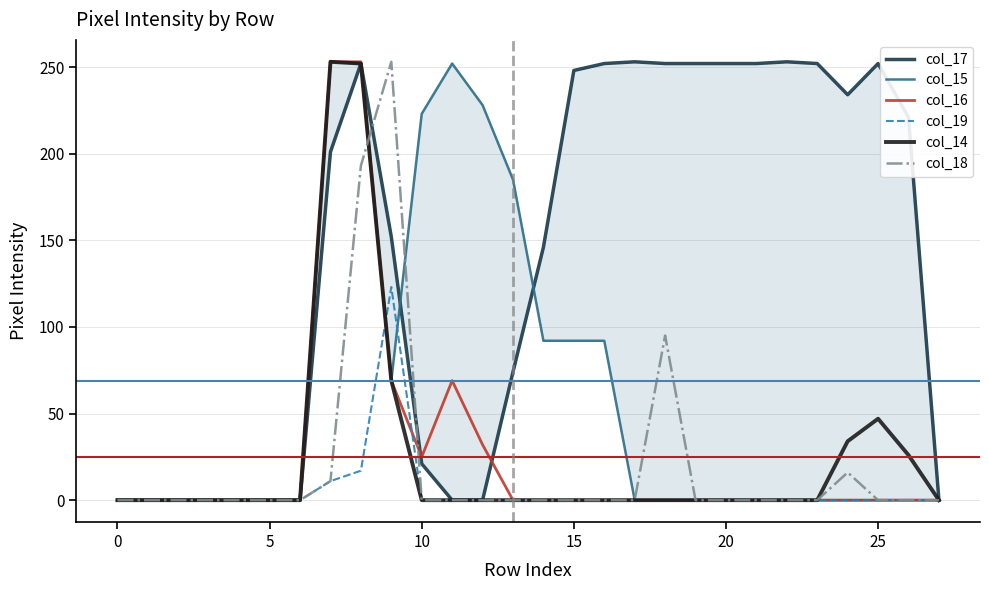

The col_19 series shows 0 at 10. True or false?

True